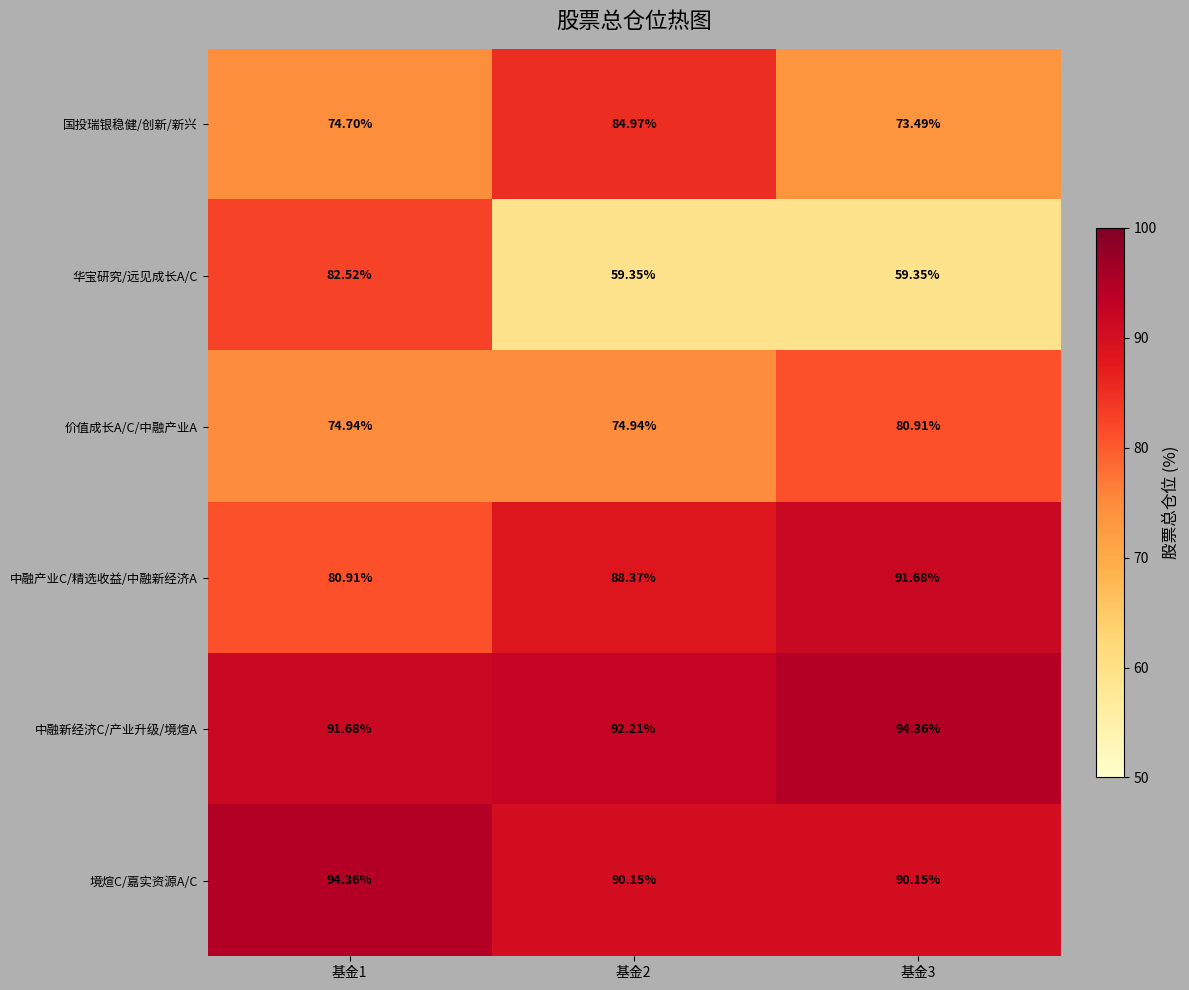

Which series has the largest total across all categories?

中融新经济C/产业升级/境煊A